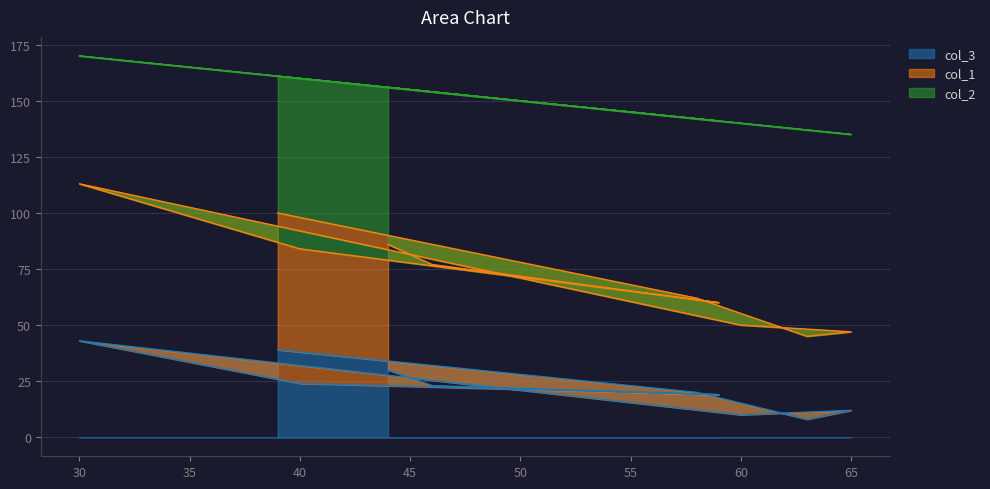

What is the label of the 7th point from the left?

65